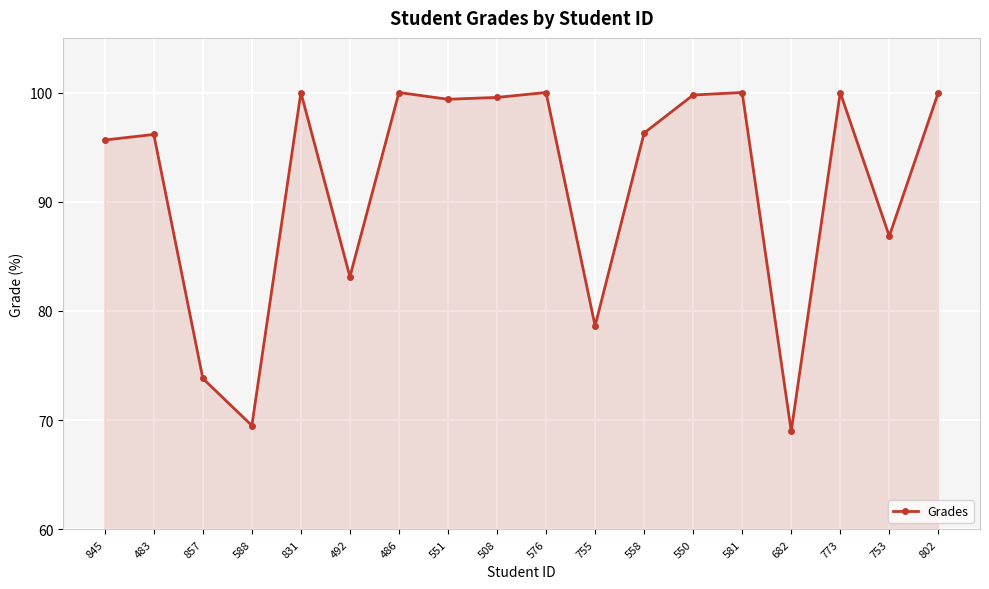

What is the greatest value displayed?

100.0